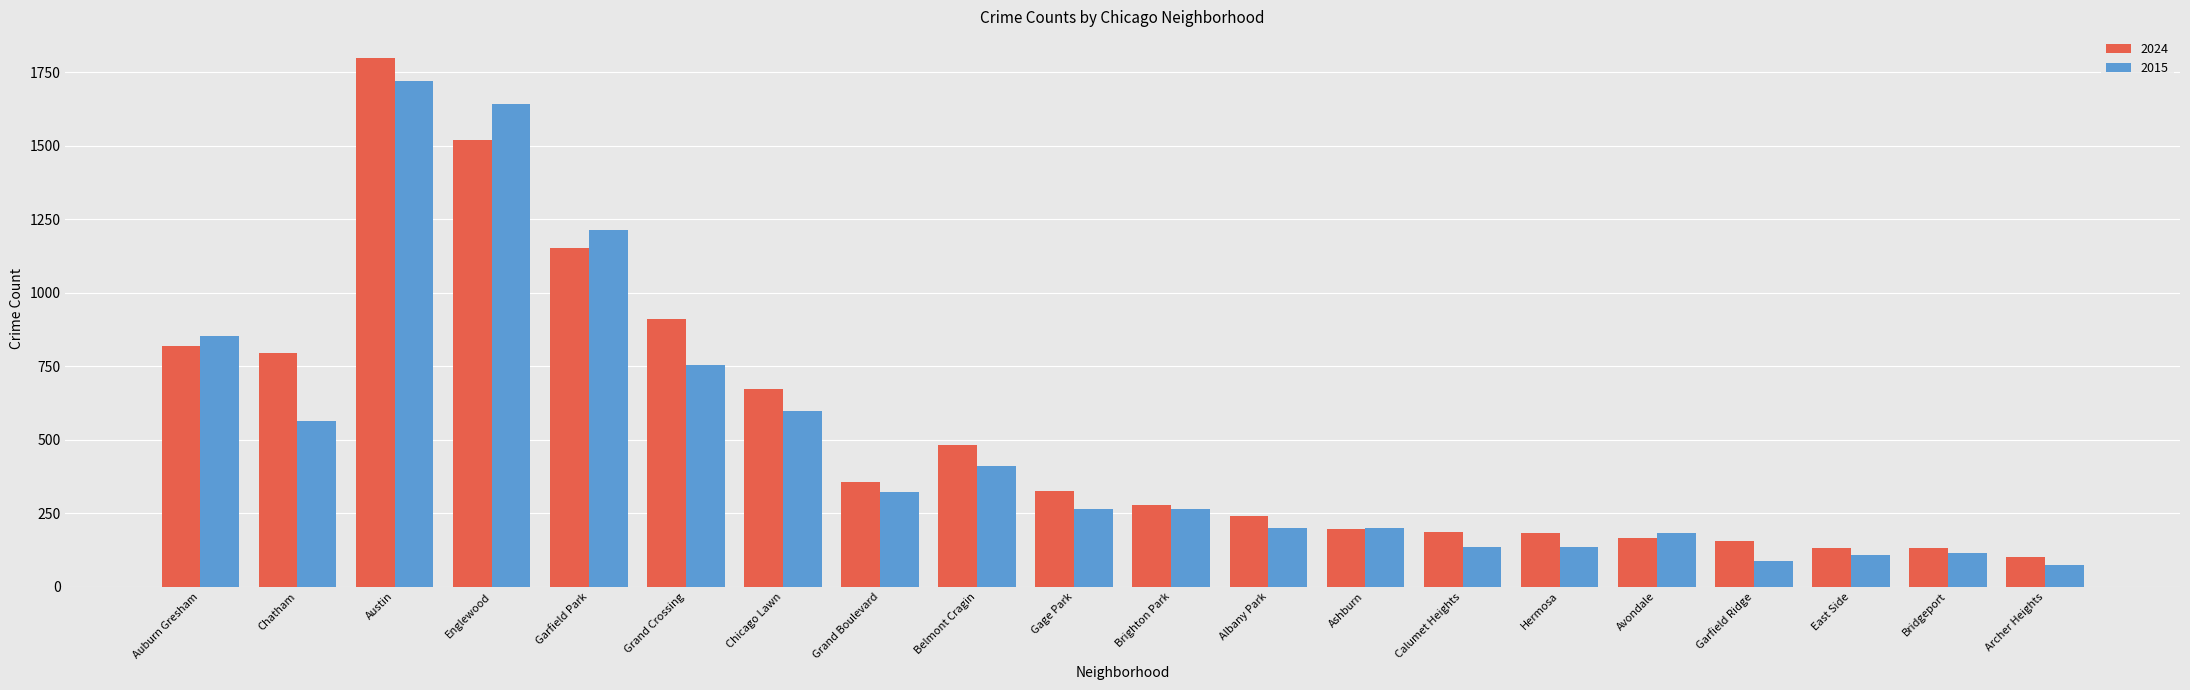

What is the difference between the 2024 values at Garfield Ridge and Ashburn?

41